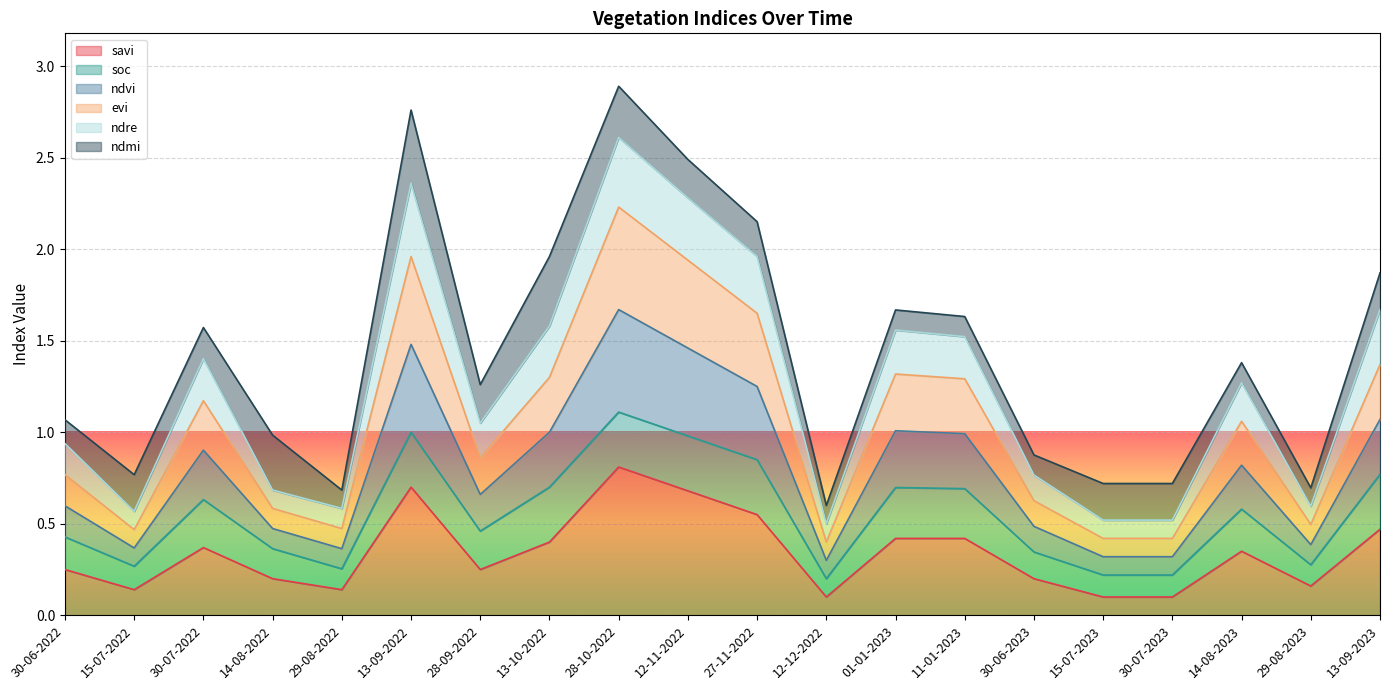

In ndre, how many points are lower than both neighbors (excluding endpoints)?

5